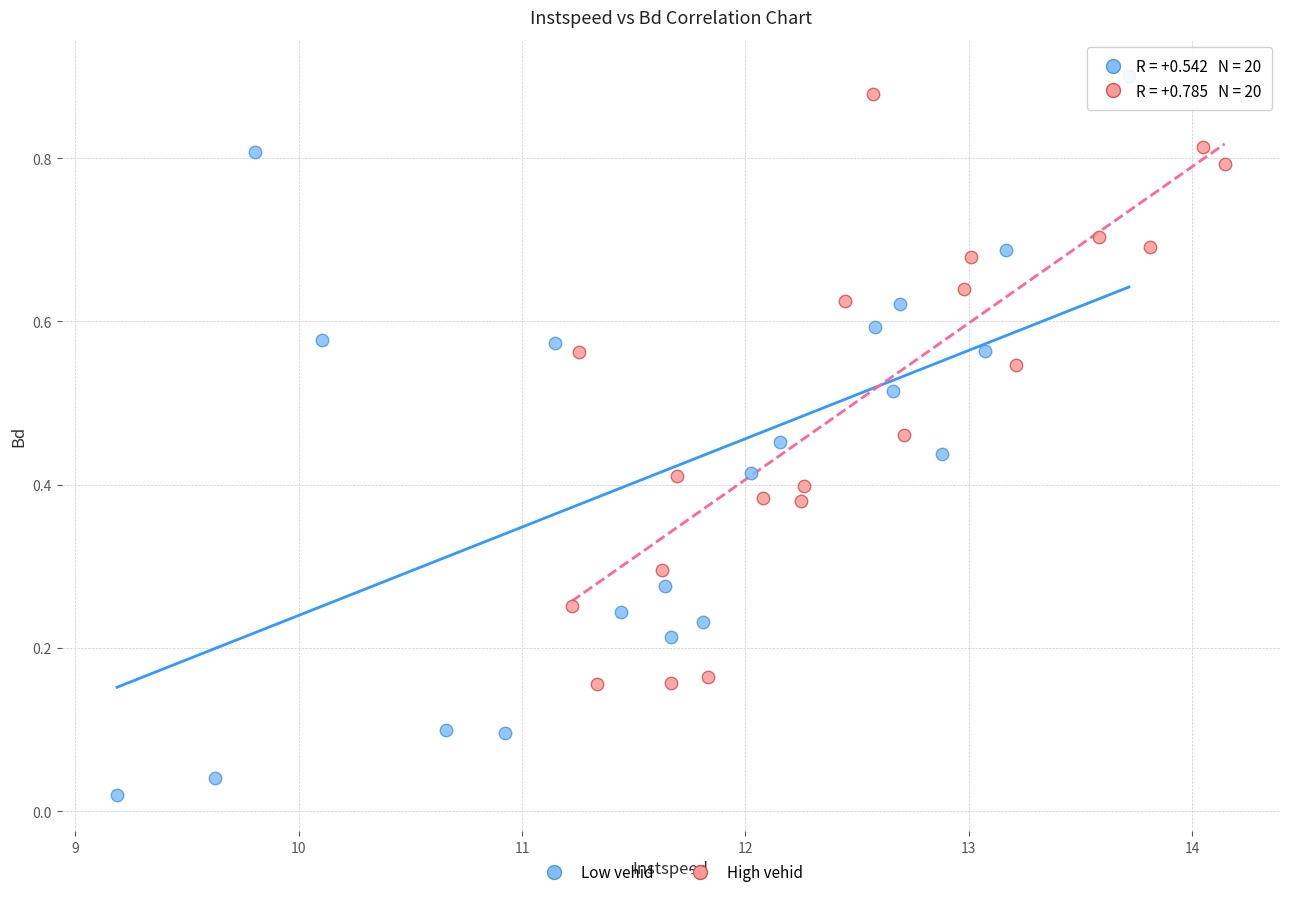

Which series reaches the minimum Y coordinate?

Low vehid